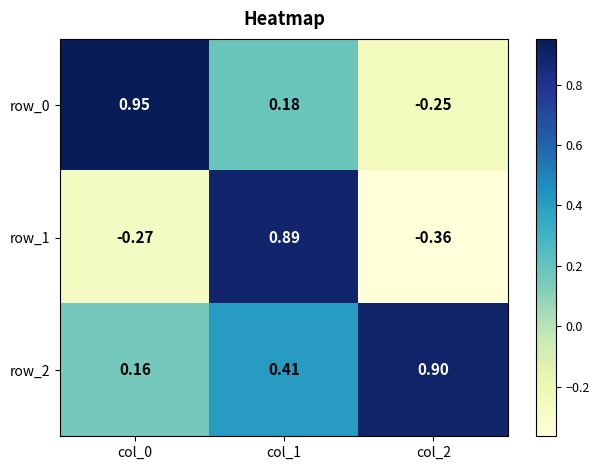

Is the value of row_2 at col_1 greater than the value of row_0 at col_2?

Yes